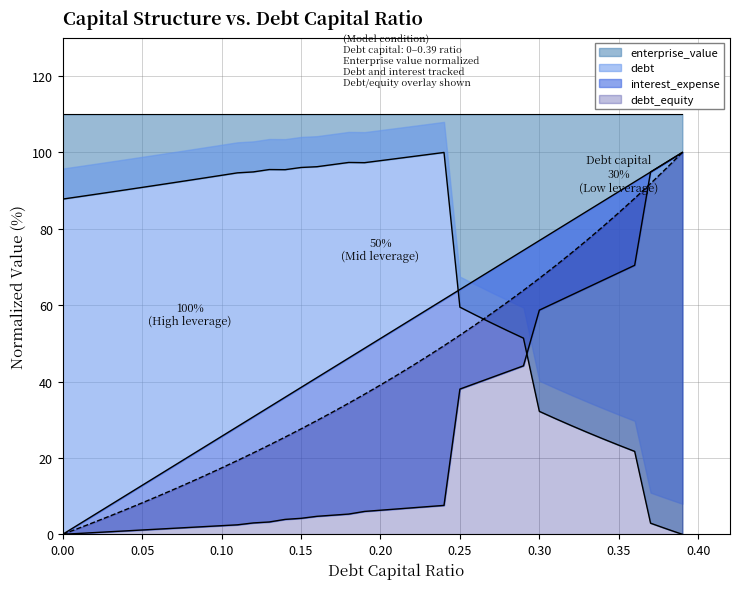

True or false: debt_capital and debt intersect in this chart.

False